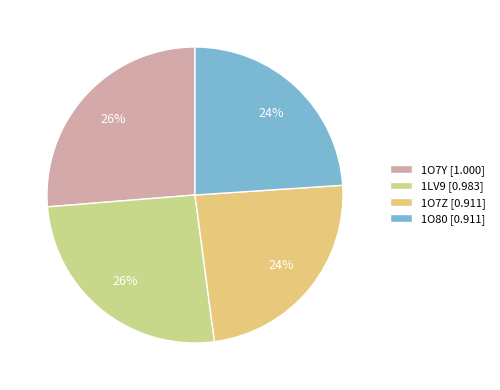

To the nearest percent, what is the average slice percentage?

25%